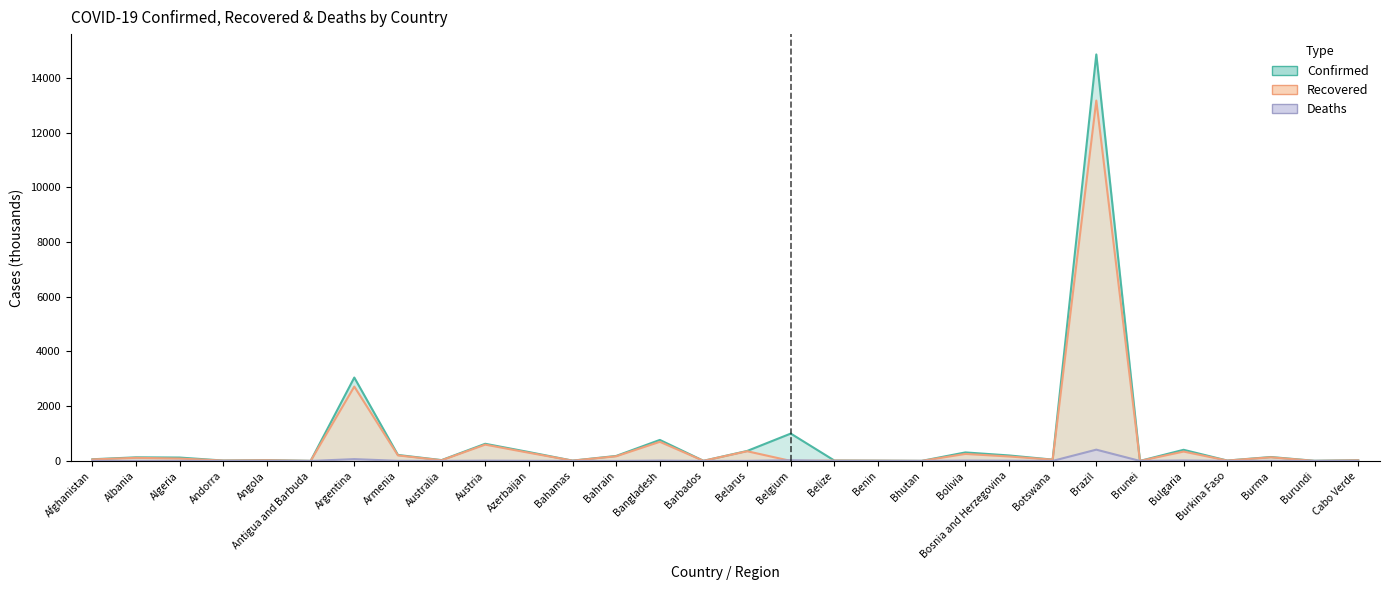

What is the spread (max minus min) of values at Bahamas?

10.4